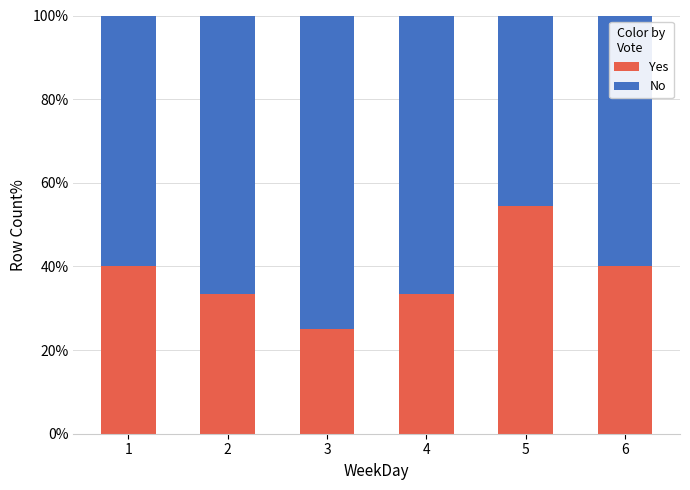

What is the sum of all Yes values?

226.2